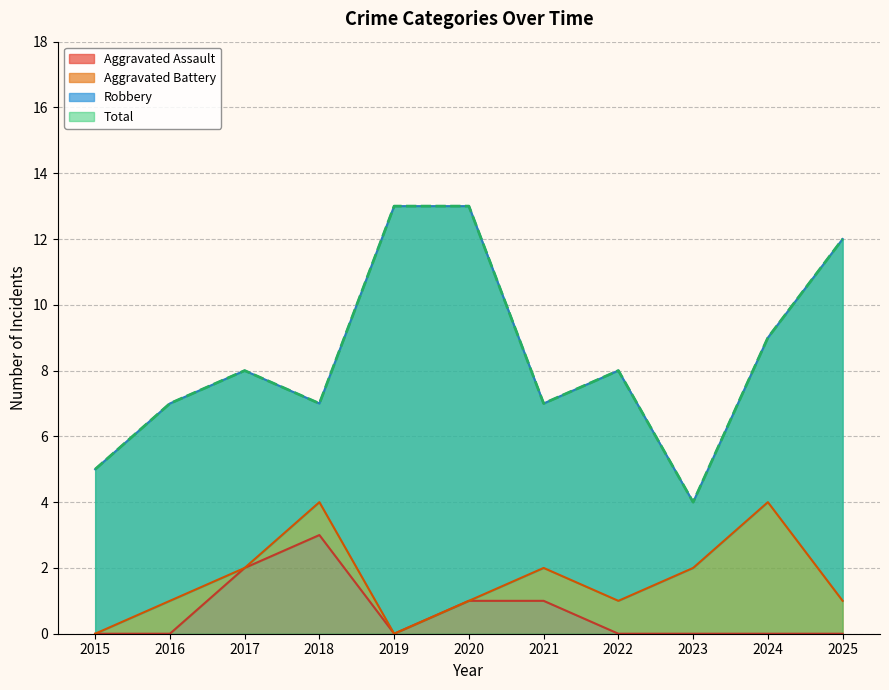

Read the Aggravated Assault value at 2018.

3